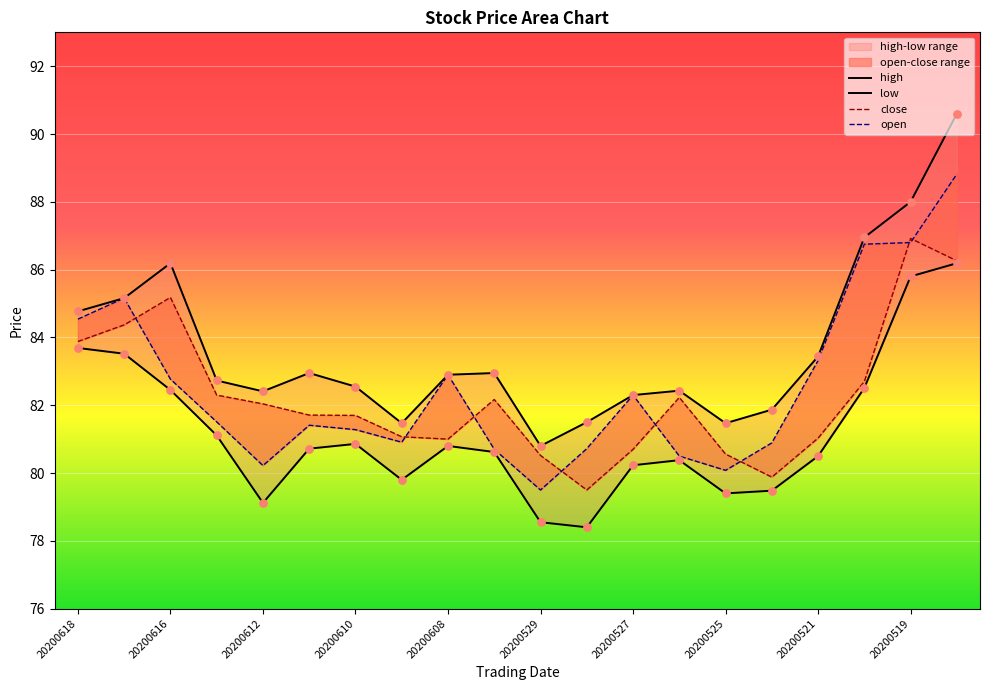

Which series has the largest total across all categories?

high